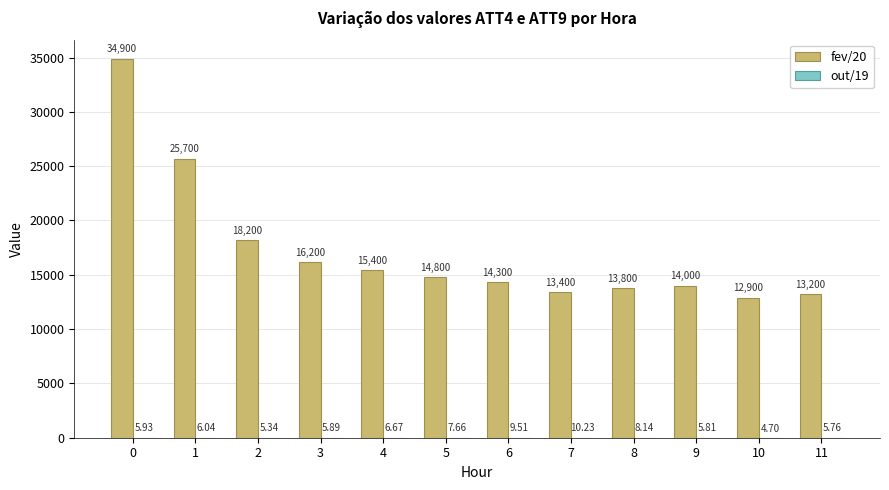

Which series has the largest total across all categories?

fev/20